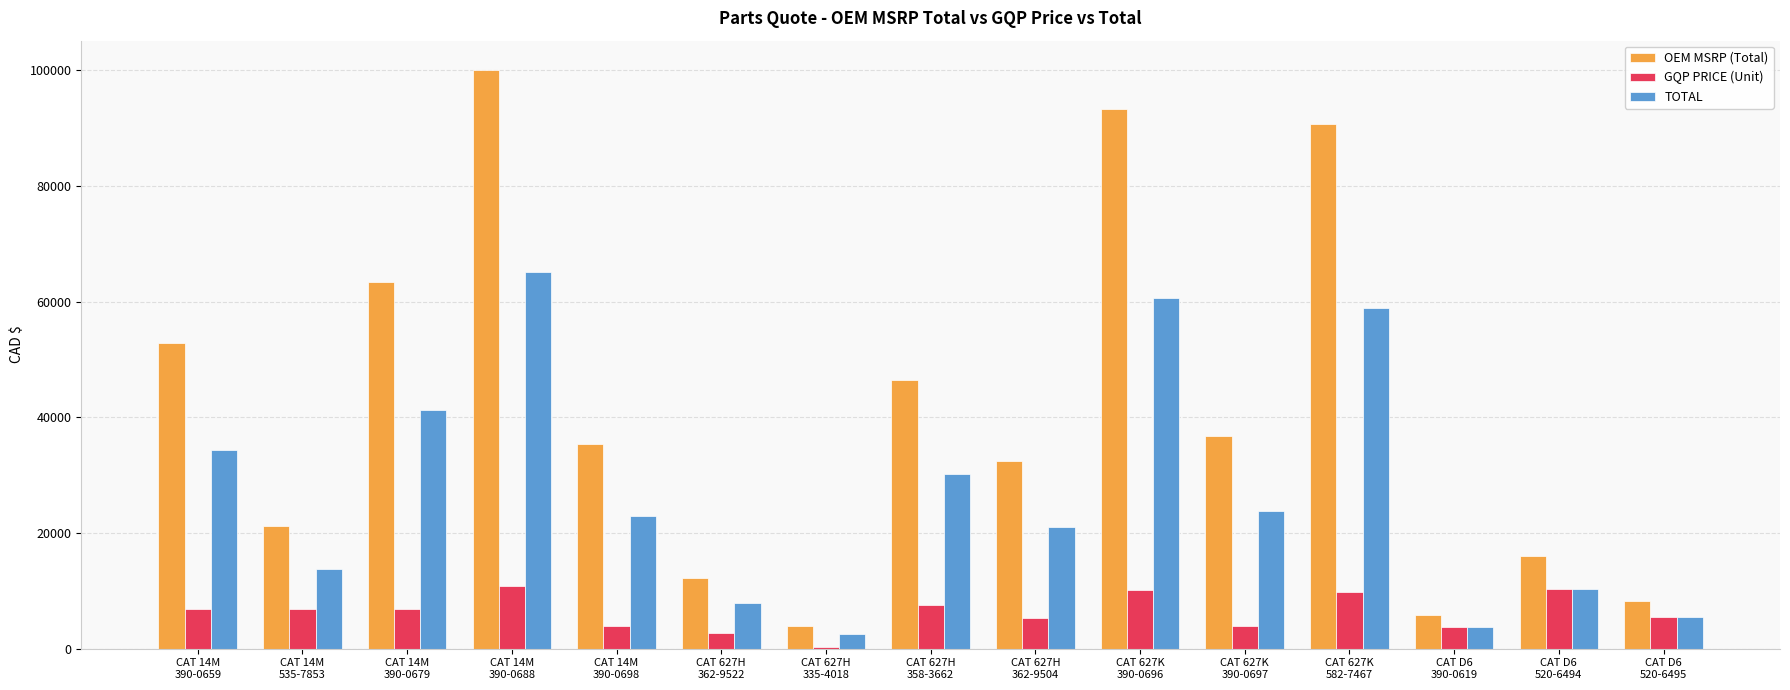

Which series has the largest total across all categories?

OEM MSRP (Total)